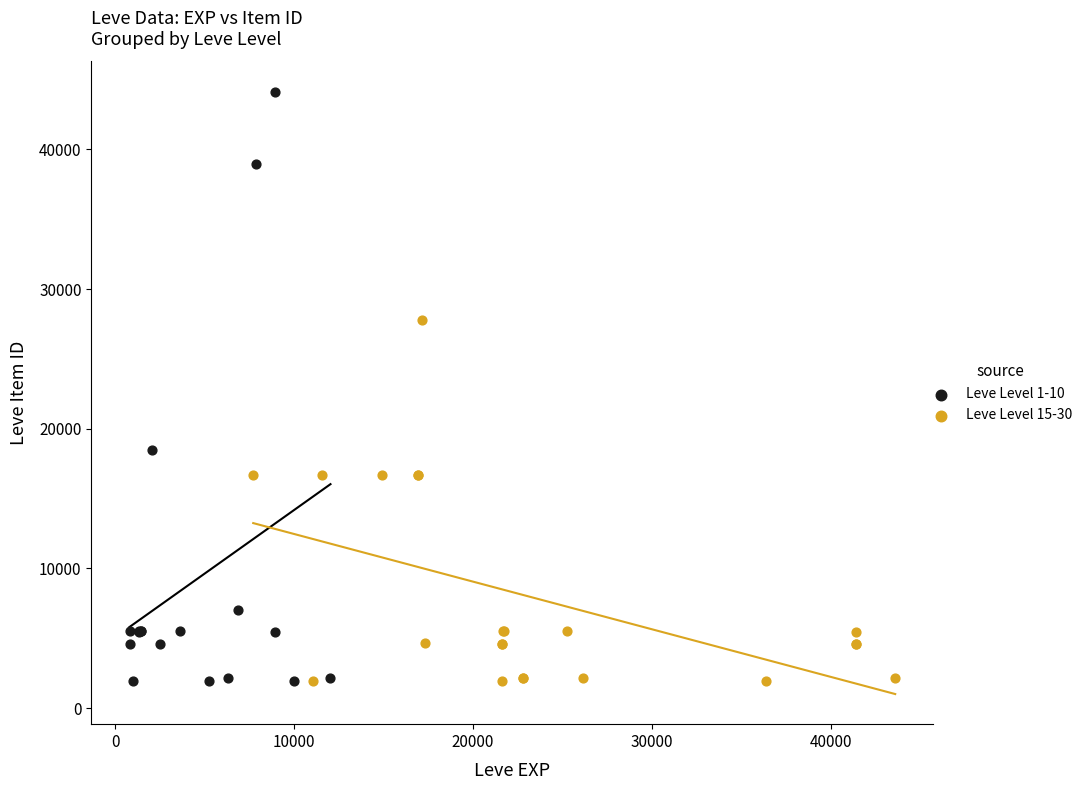

Which series has the widest spread of Y values?

Leve Level 1-10